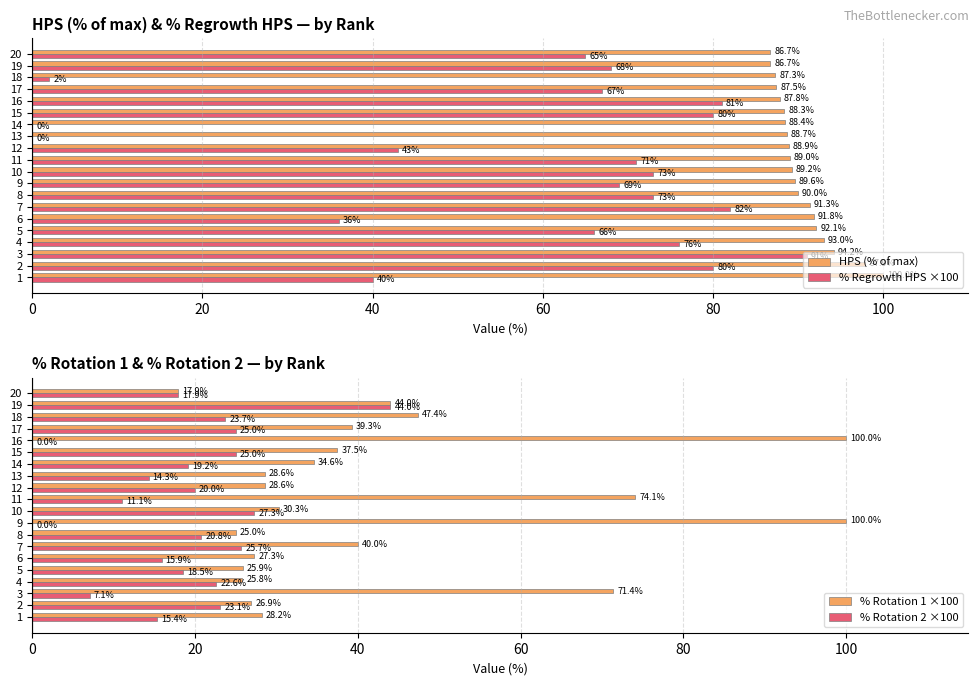

What is the maximum value for HPS (% of max)?

100.0